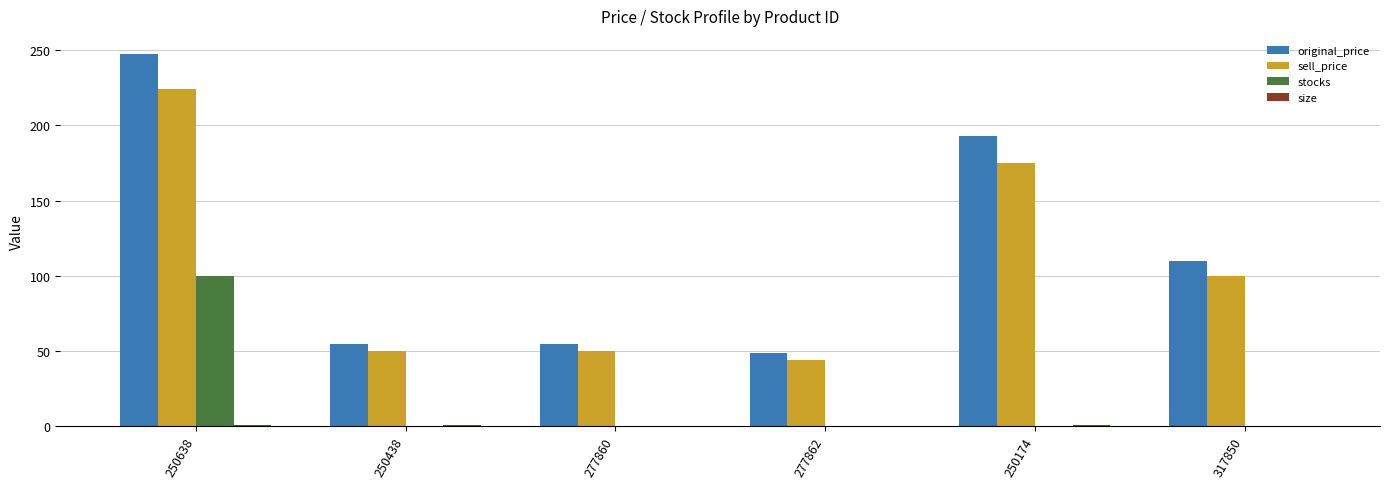

How many distinct data groups are displayed?

4